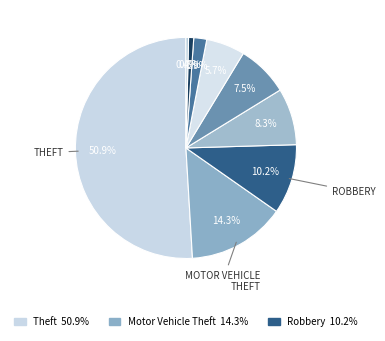

How many slices are in this pie chart?

9